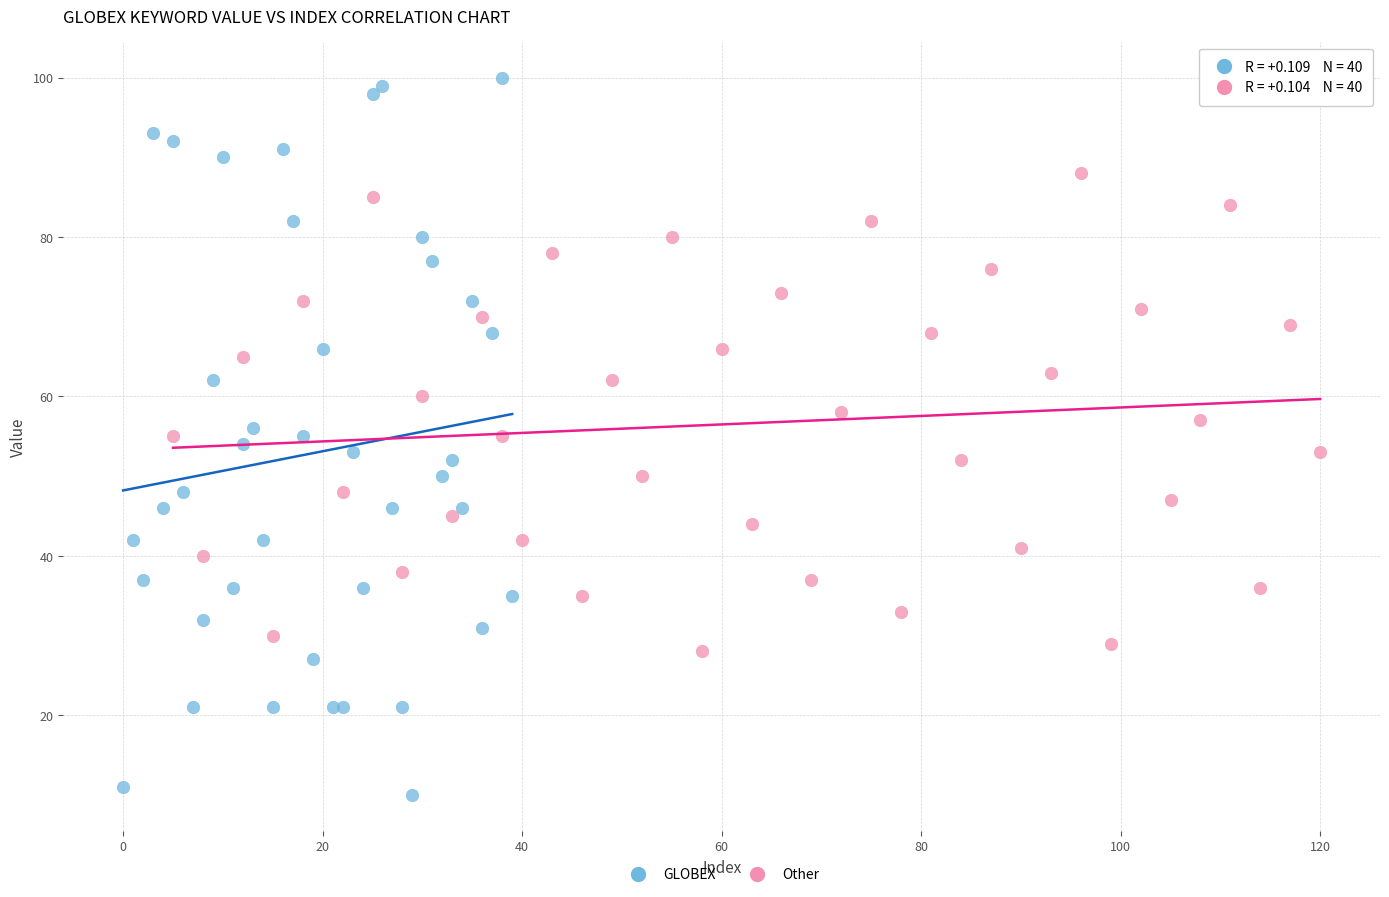

Which series contains the highest Y value?

GLOBEX